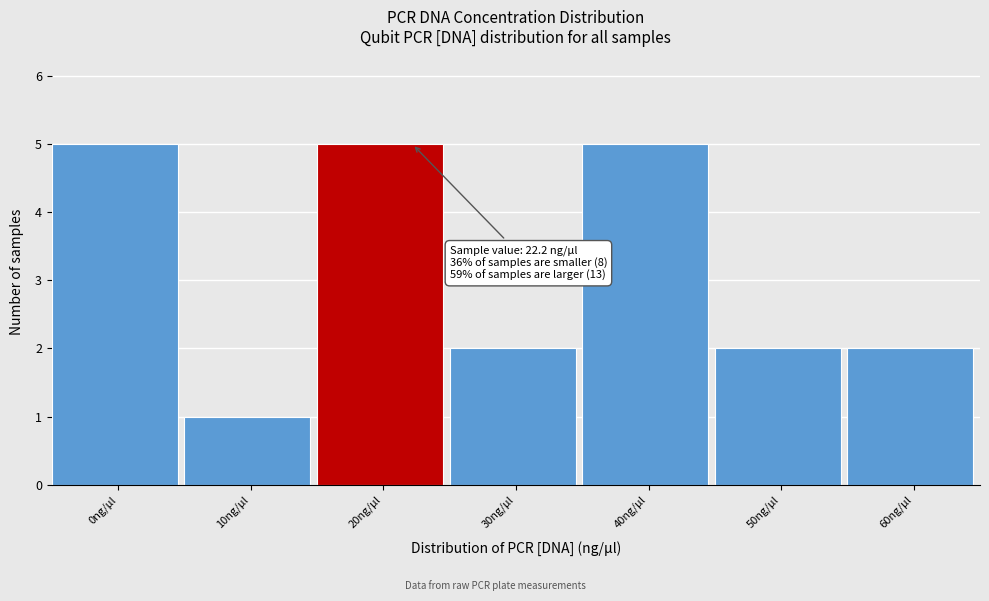

Reading right to left, list all the values displayed in this chart.

60ng/µl=2	50ng/µl=2	40ng/µl=5	30ng/µl=2	20ng/µl=5	10ng/µl=1	0ng/µl=5